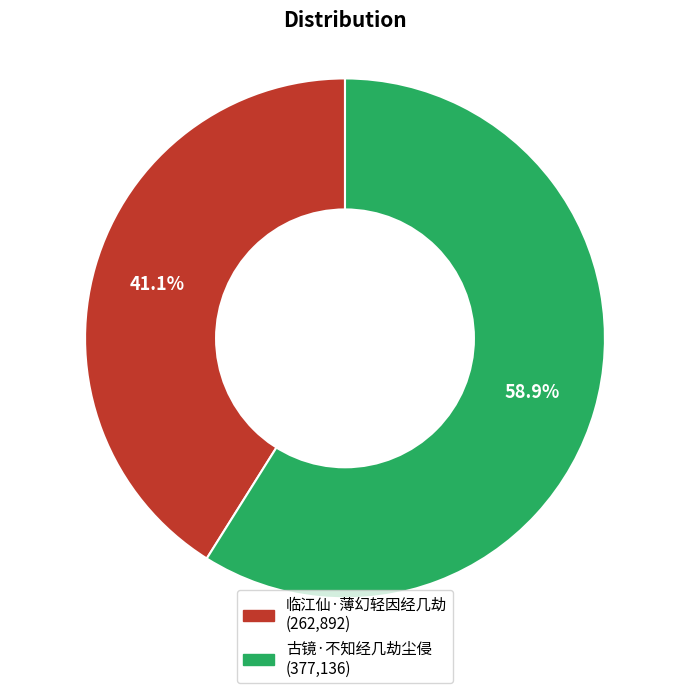

Is it true that 临江仙·薄幻轻因经几劫 is 49% of the pie?

False